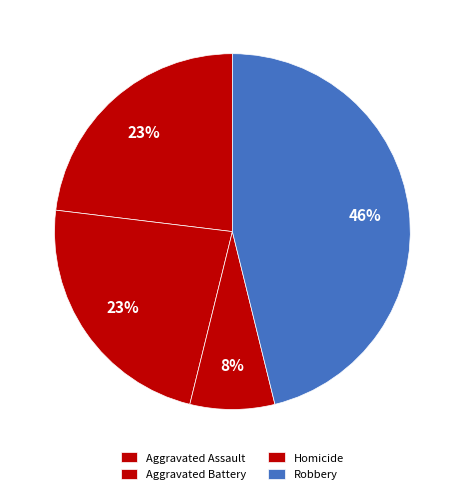

Is it true that Aggravated Battery is 44% of the pie?

False